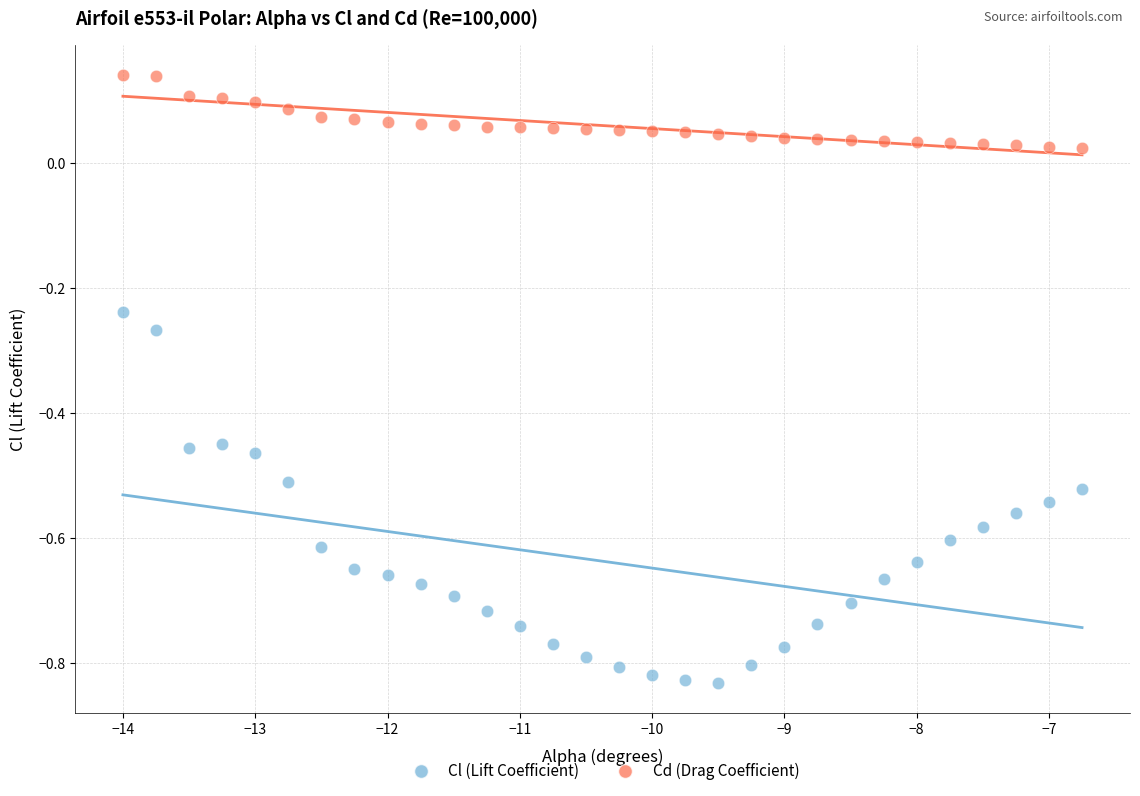

Which series has the widest spread of Y values?

Cl (Lift Coefficient)